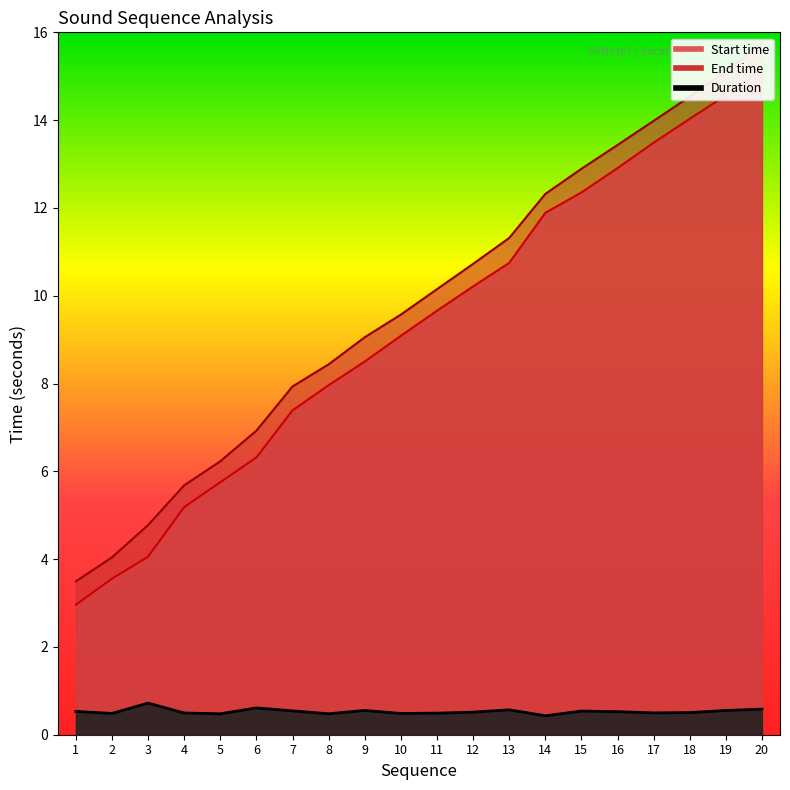

Reading right to left, what are all the values shown in this chart?

Start time: 20=15.2	19=14.6	18=14.0	17=13.5	16=12.9	15=12.4	14=11.9	13=10.7	12=10.2	11=9.7	10=9.1	9=8.5	8=8.0	7=7.4	6=6.3	5=5.8	4=5.2	3=4.1	2=3.6	1=3.0
End time: 20=15.7	19=15.1	18=14.5	17=14.0	16=13.4	15=12.9	14=12.3	13=11.3	12=10.7	11=10.1	10=9.6	9=9.1	8=8.4	7=7.9	6=6.9	5=6.2	4=5.7	3=4.8	2=4.0	1=3.5
Duration: 20=0.6	19=0.6	18=0.5	17=0.5	16=0.5	15=0.5	14=0.4	13=0.6	12=0.5	11=0.5	10=0.5	9=0.6	8=0.5	7=0.5	6=0.6	5=0.5	4=0.5	3=0.7	2=0.5	1=0.5